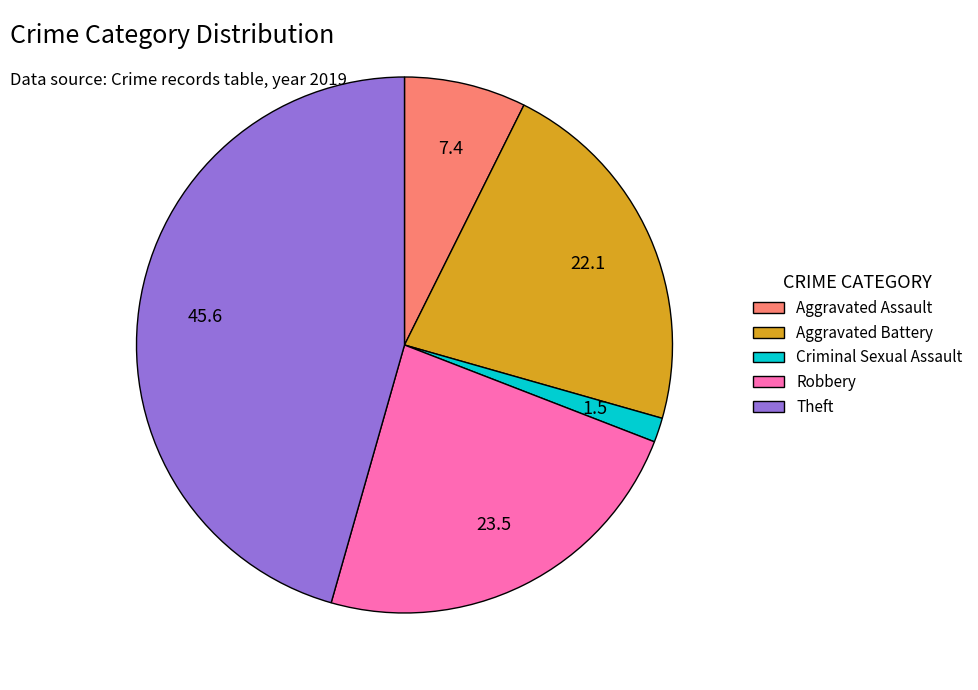

Which category has the smallest portion of the pie?

Criminal Sexual Assault